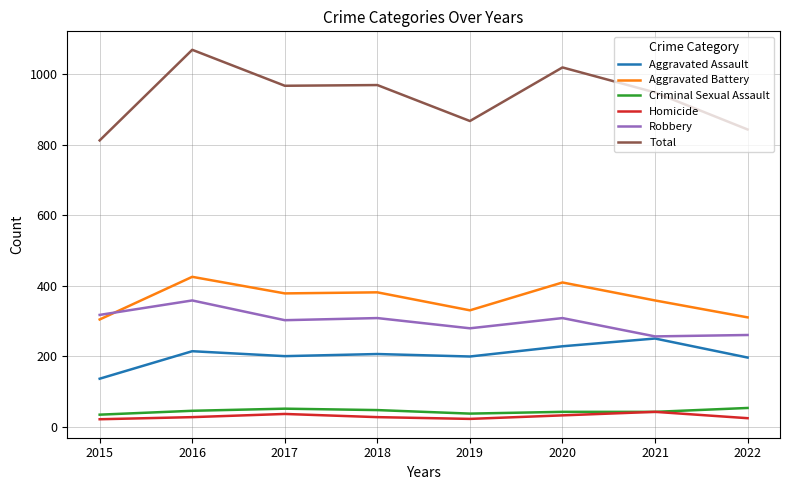

What is the sum of the Aggravated Assault values at 2021 and 2022?

446